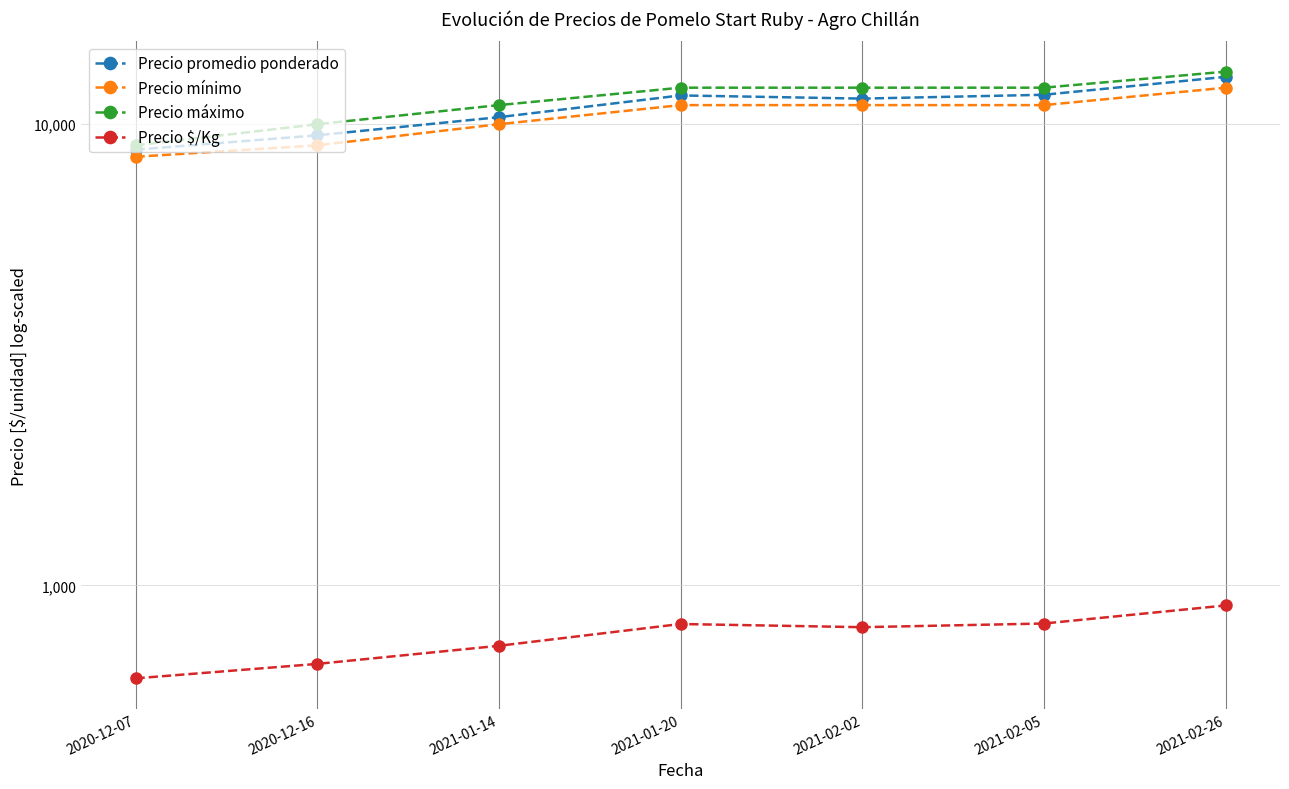

Reading left to right, list all the values displayed in this chart.

Precio promedio ponderado: 8806	9462	10357	11545	11364	11583	12667
Precio mínimo: 8500	9000	10000	11000	11000	11000	12000
Precio máximo: 9000	10000	11000	12000	12000	12000	13000
Precio $/Kg: 629	676	740	825	812	827	905